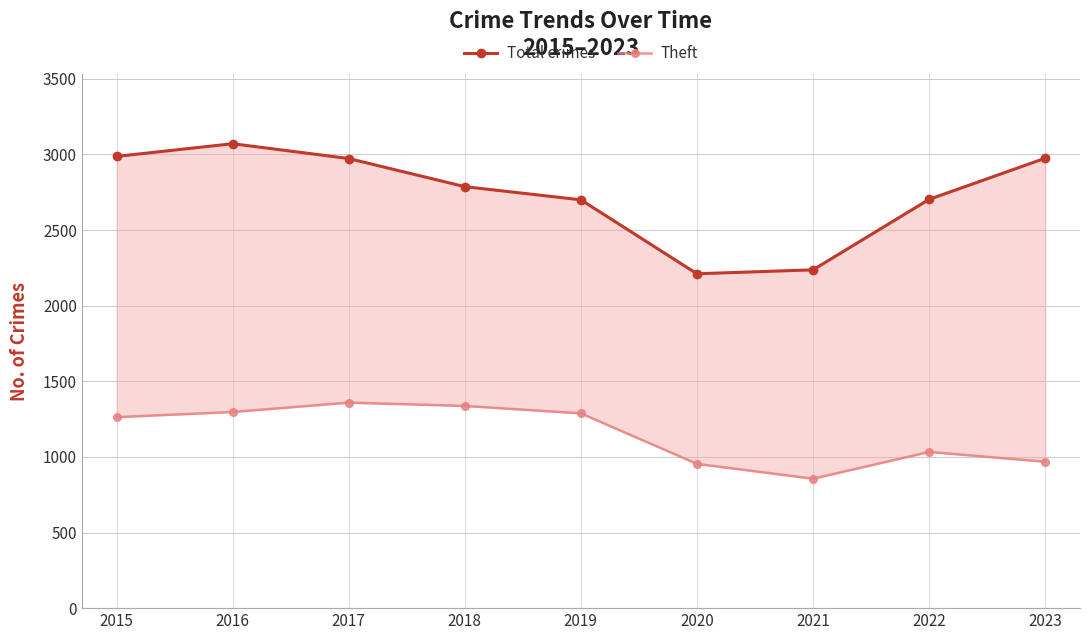

What is the value of the Total crimes point at the 7th from the left?

2237